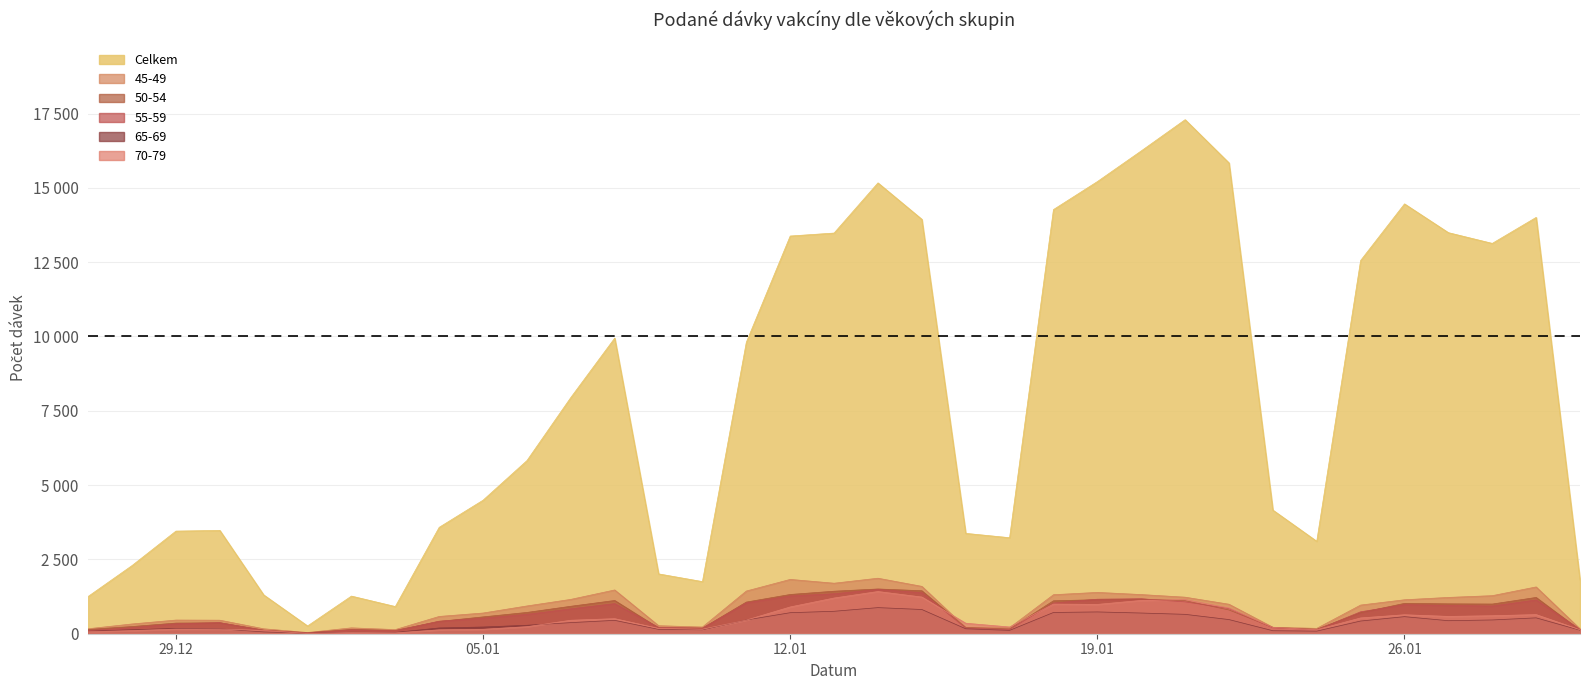

The 50-54 series shows 360 at 22.01.2021. True or false?

False